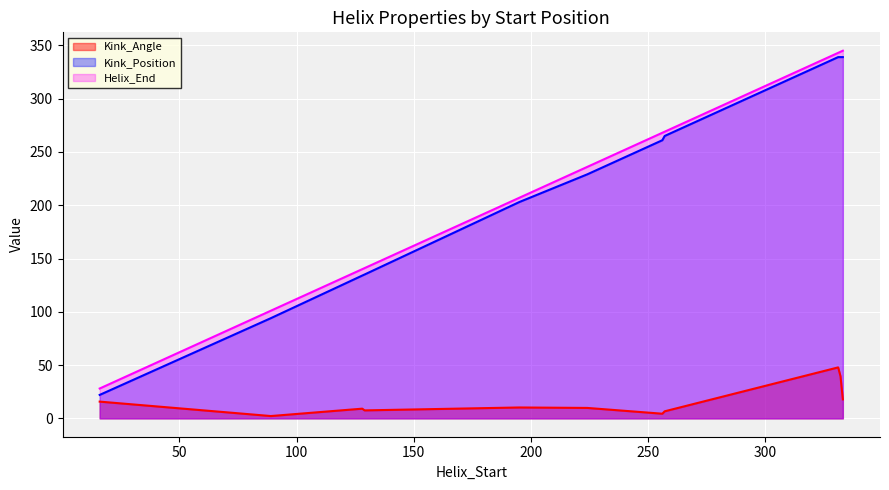

True or false: Kink_Angle and Kink_Position intersect in this chart.

False